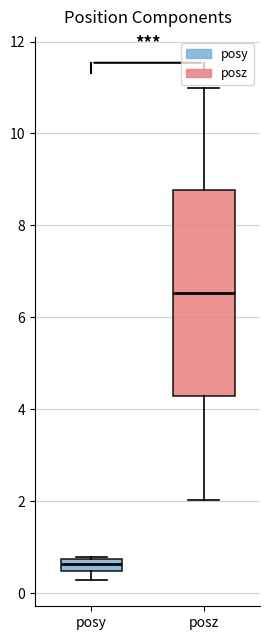

Which box's median line is the highest?

posz